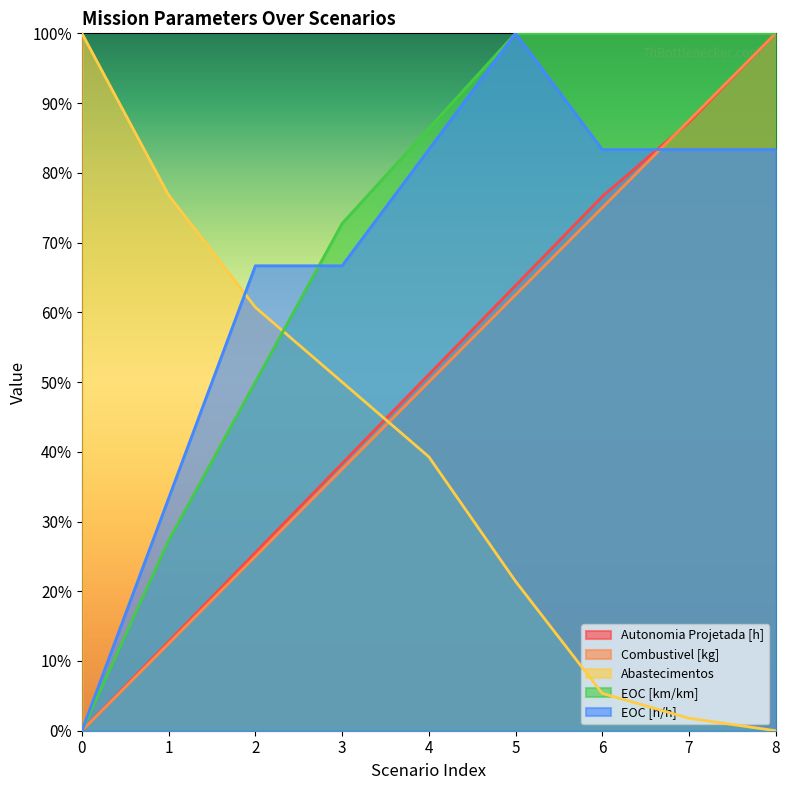

How many lines are shown in the chart?

5